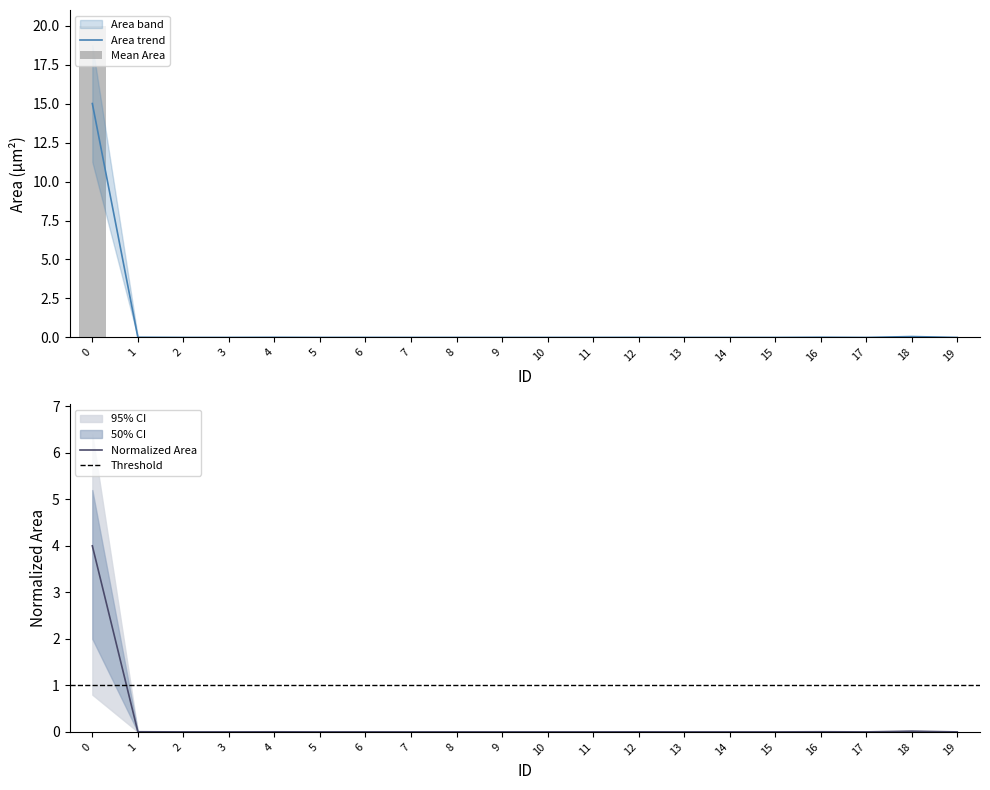

Rank the categories by value from lowest to highest.

13, 2, 15, 9, 14, 17, 19, 7, 10, 5, 3, 8, 11, 6, 12, 4, 1, 16, 18, 0